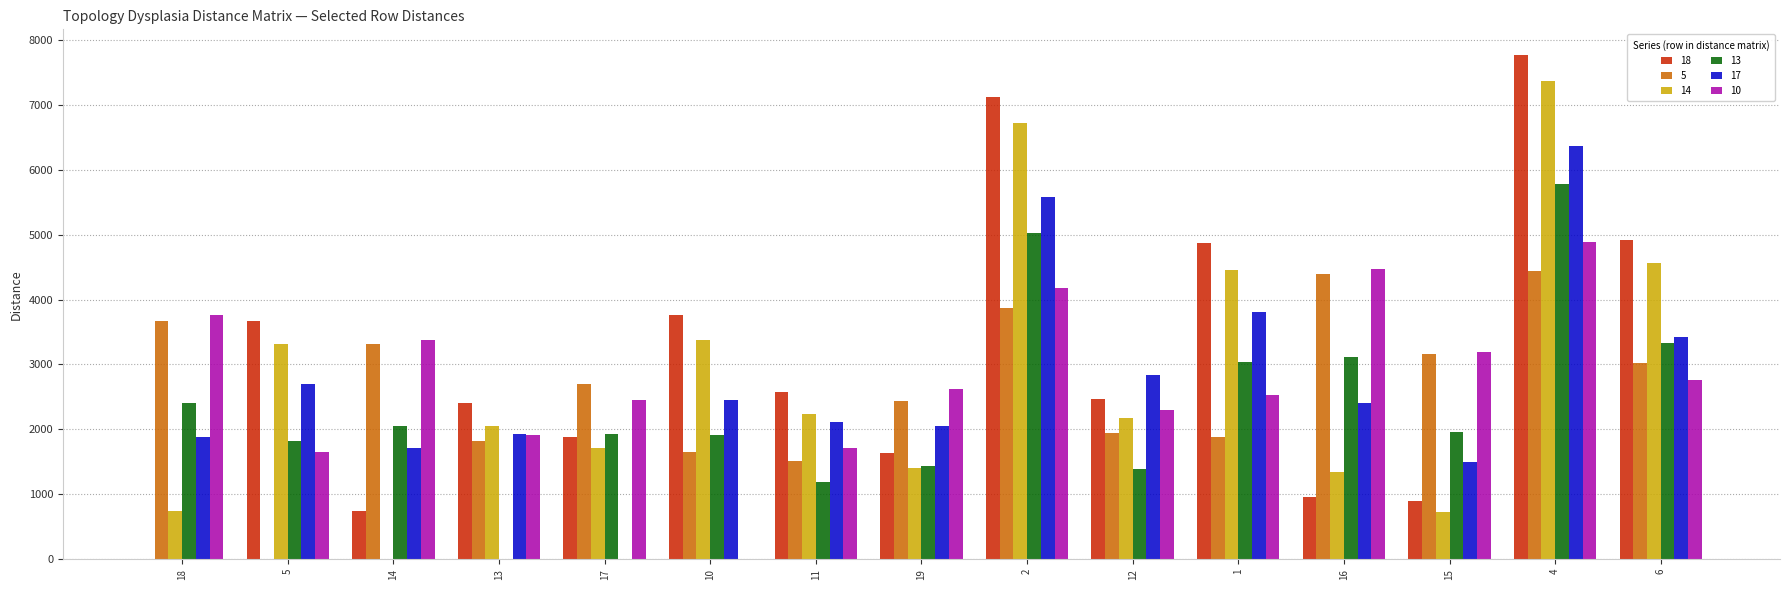

What are all the series names shown in the legend?

18, 5, 14, 13, 17, 10